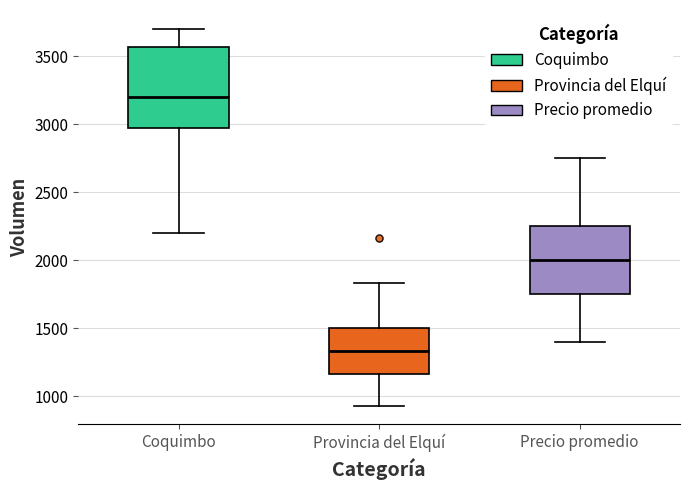

Where does the median line of the box for Coquimbo sit on the y-axis? The values are not printed on the chart, so give them approximately, as read against the axis.

3200